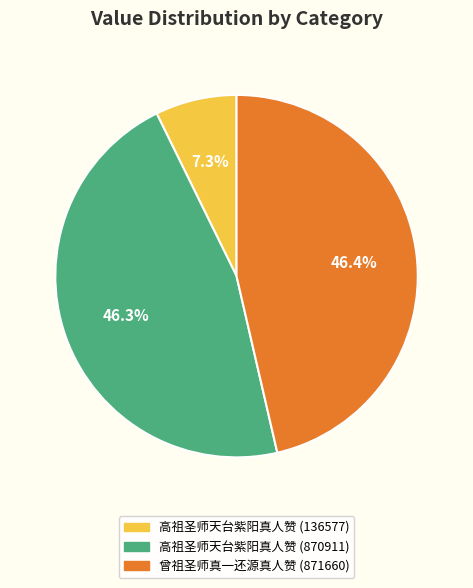

To the nearest percent, what percentage of the pie is 高祖圣师天台紫阳真人赞 (870911)?

46%